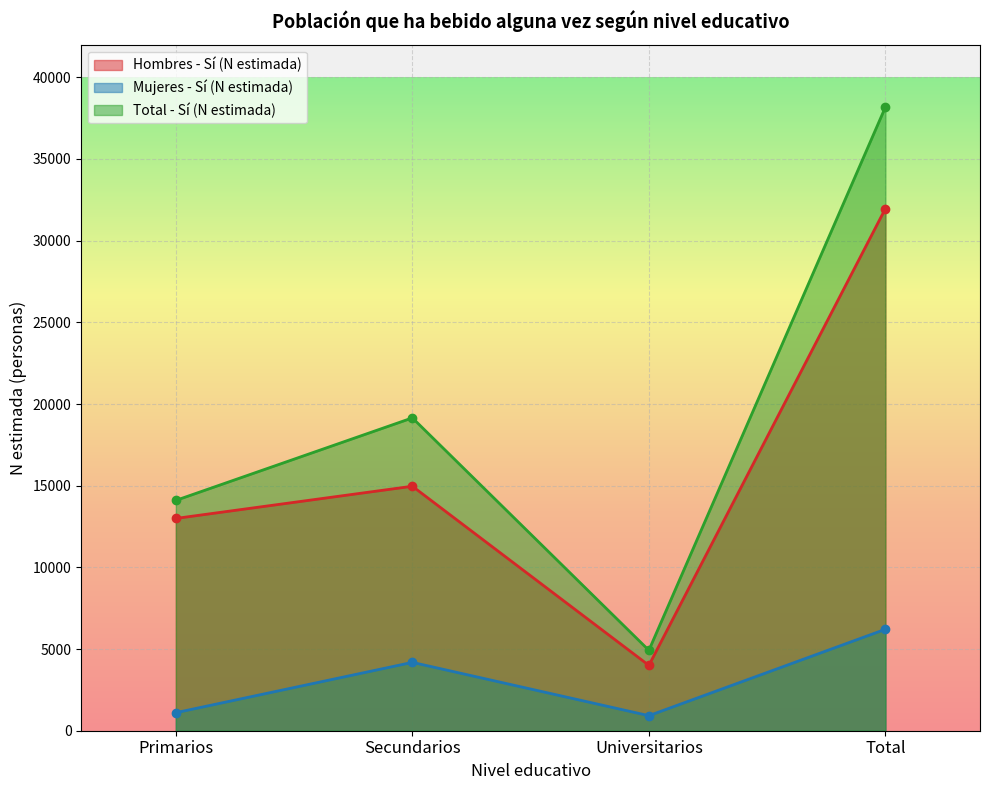

At which category does the chart reach its minimum across all series?

Universitarios